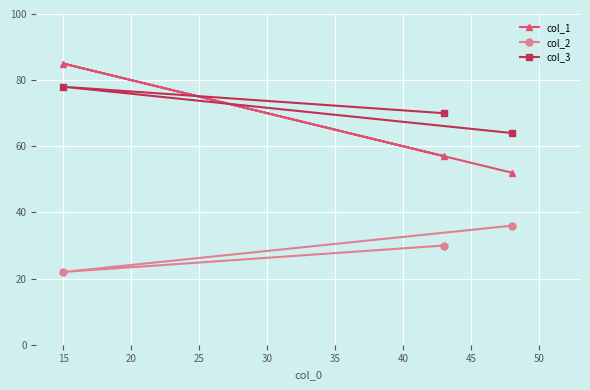

How many lines are shown in the chart?

3